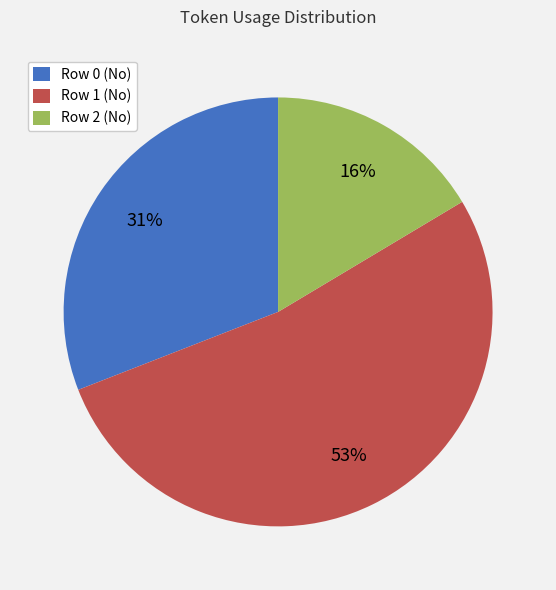

To the nearest percent, what is the average slice percentage?

33%